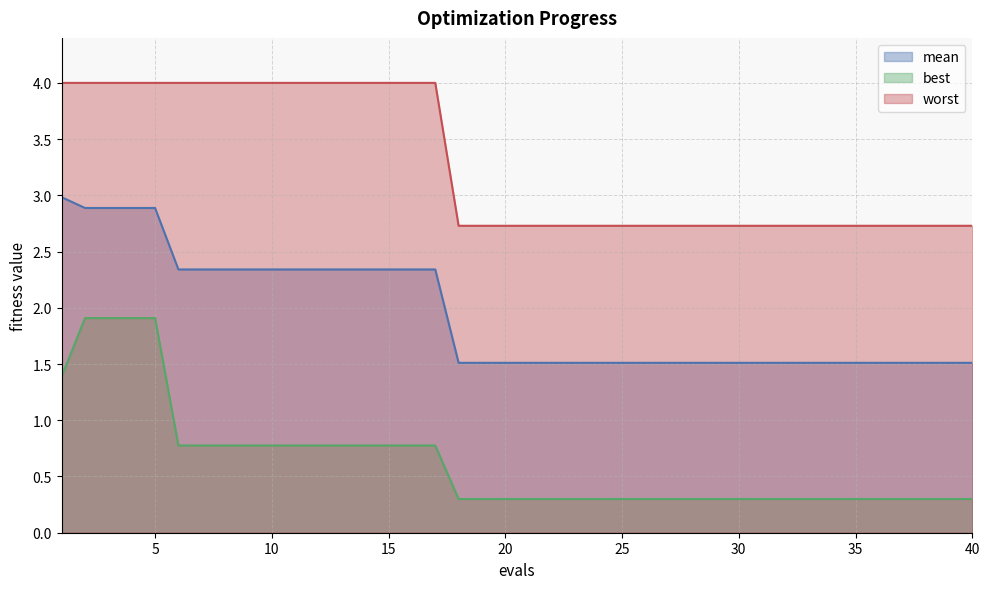

Does the chart display data point markers on the line(s)?

No